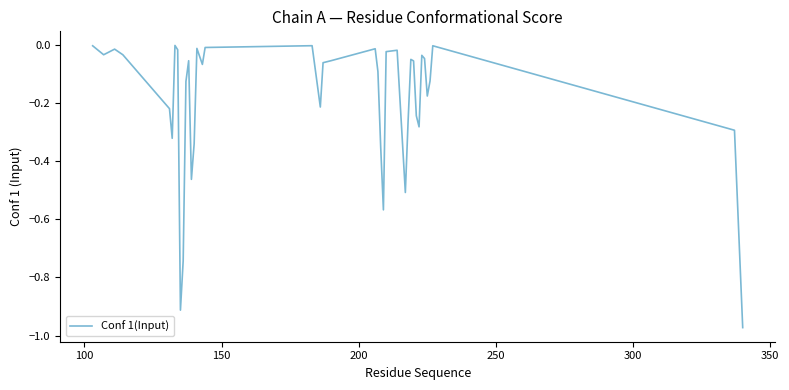

What is the difference between the maximum and minimum values?

1.0